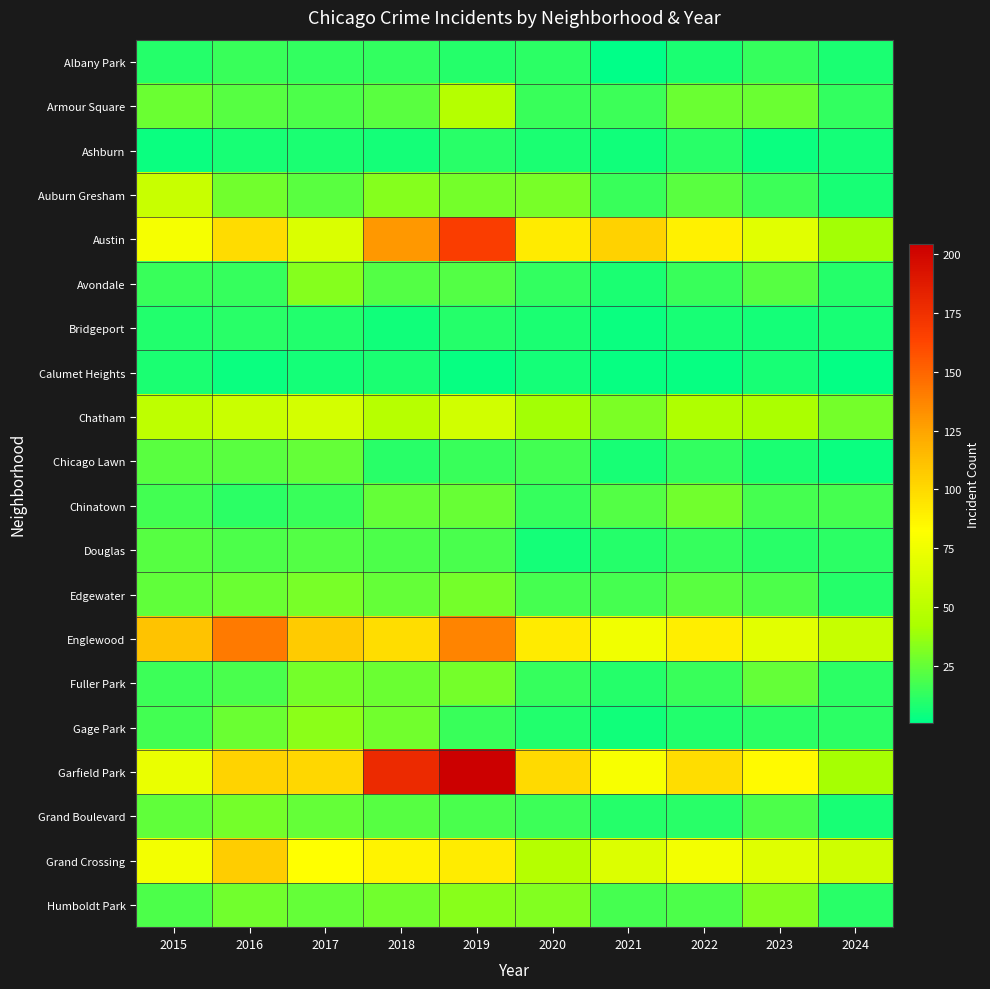

Rank the series by their maximum value, from highest to lowest.

Garfield Park, Austin, Englewood, Grand Crossing, Chatham, Auburn Gresham, Armour Square, Gage Park, Humboldt Park, Avondale, Edgewater, Fuller Park, Grand Boulevard, Chinatown, Chicago Lawn, Douglas, Albany Park, Ashburn, Bridgeport, Calumet Heights